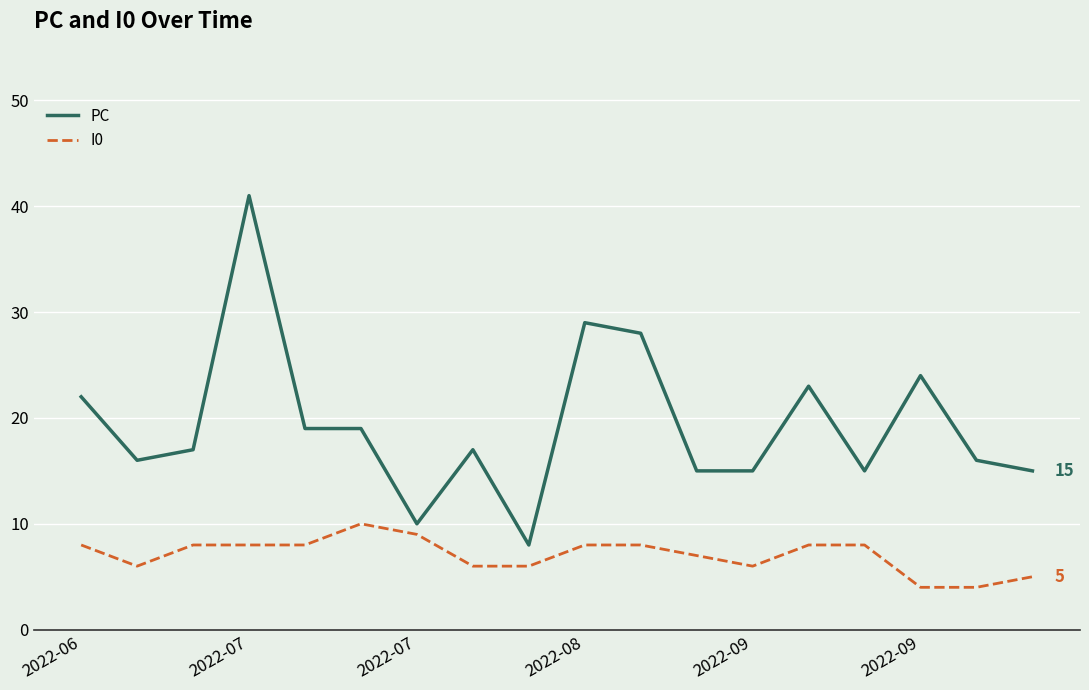

Rank the series by their maximum value, from lowest to highest.

I0, PC